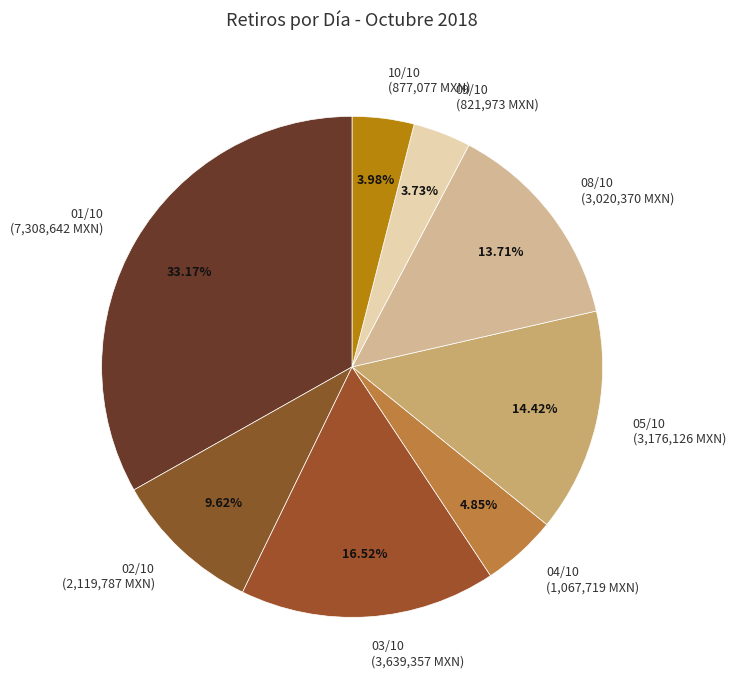

Which category has the biggest portion of the pie?

01/10 (7,308,642 MXN)